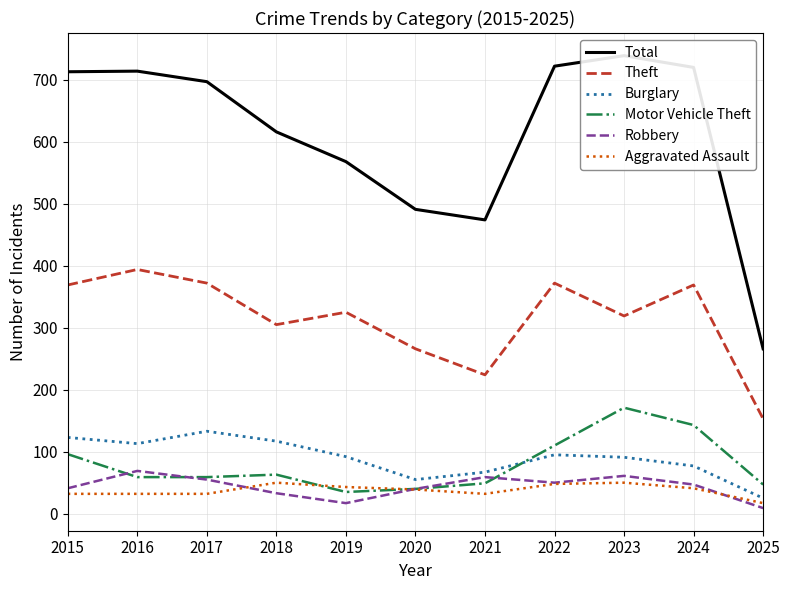

True or false: Theft and Robbery cross at least once.

False